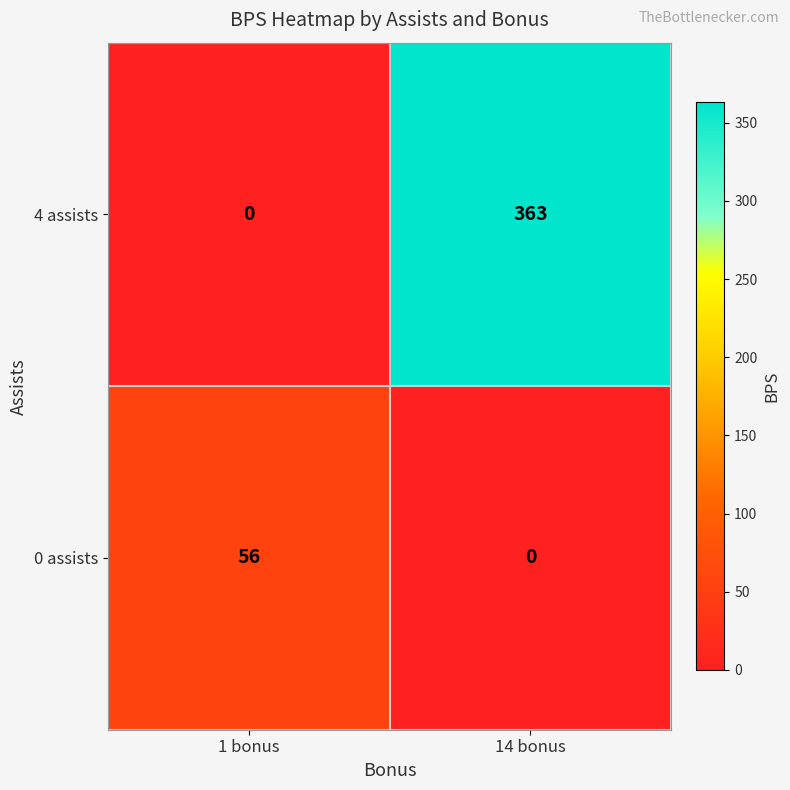

What is the total value across all series at 14 bonus?

363